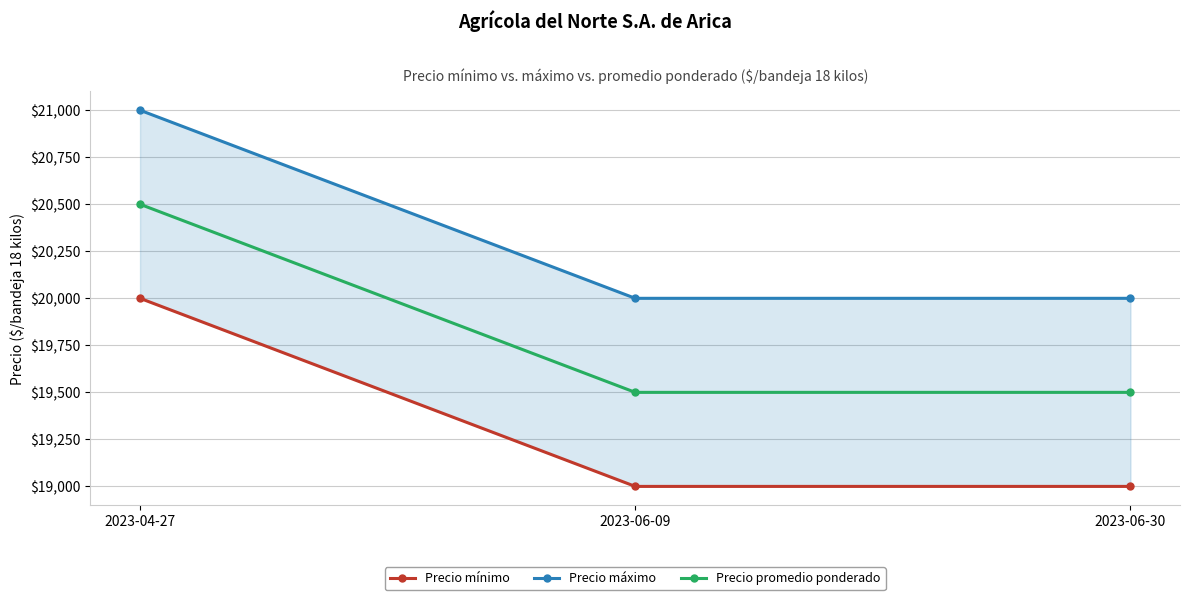

Reading left to right, extract all data points from this chart.

Precio mínimo: 2023-04-27=20000	2023-06-09=19000	2023-06-30=19000
Precio máximo: 2023-04-27=21000	2023-06-09=20000	2023-06-30=20000
Precio promedio ponderado: 2023-04-27=20500	2023-06-09=19500	2023-06-30=19500